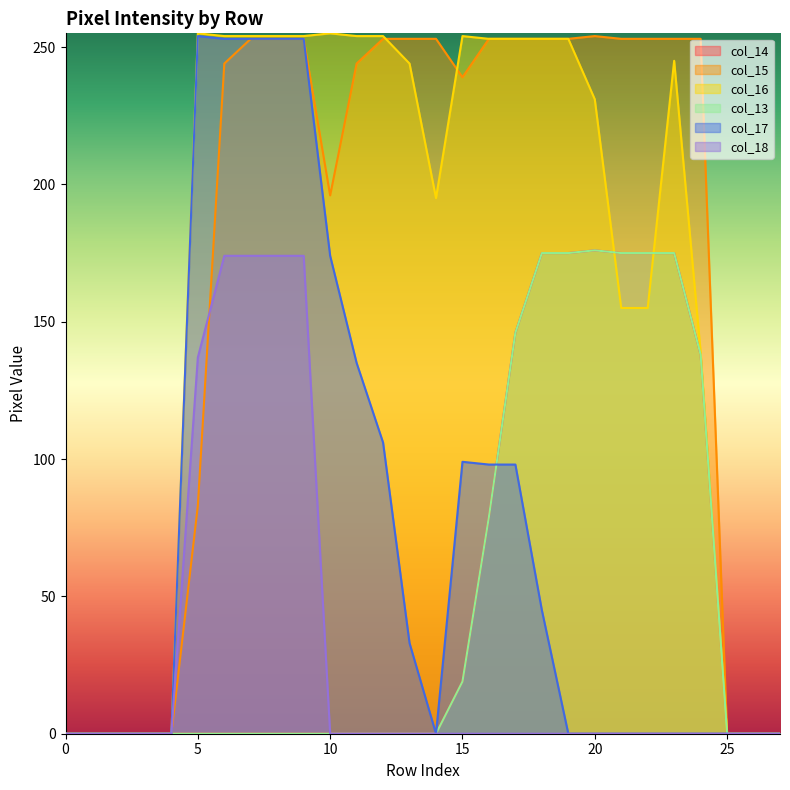

Is it true that col_14 equals 0 at 0?

True